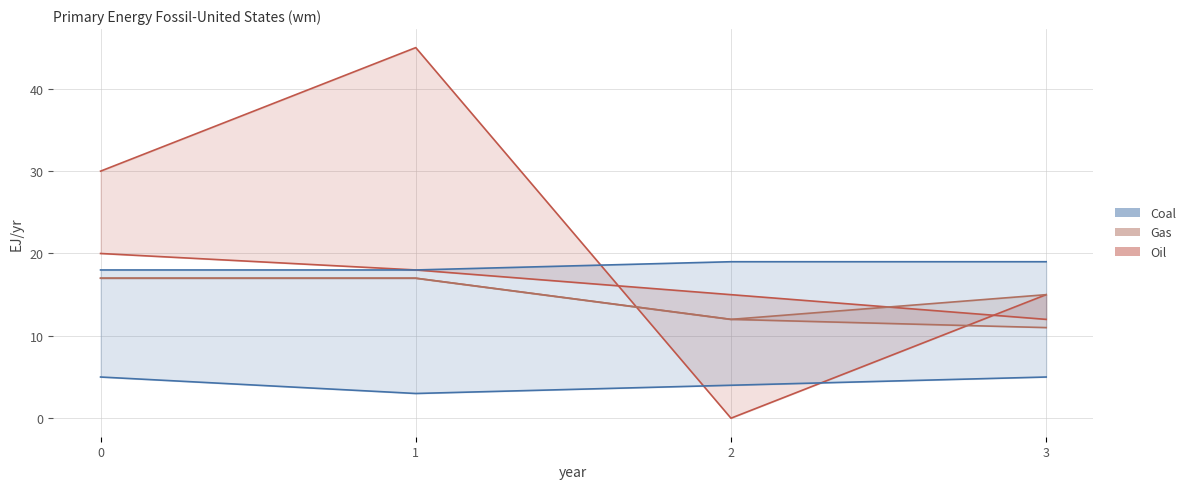

How many data points in col_1 are less than 19?

2